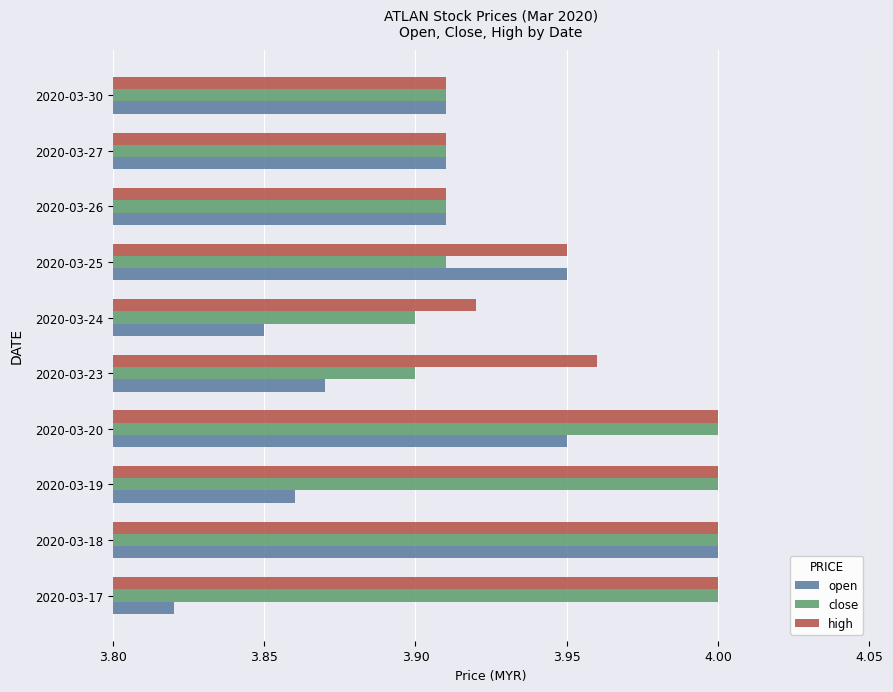

Rank the series at 2020-03-23 from highest to lowest value.

high, close, open